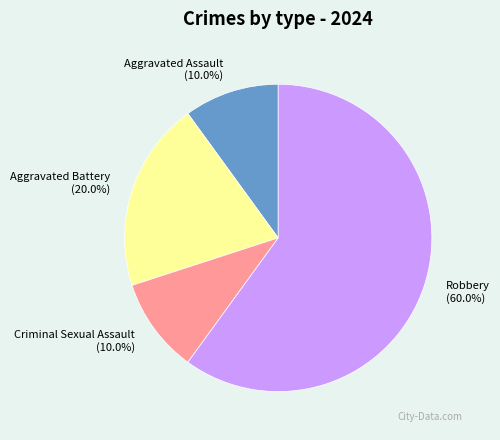

How many slices are in this pie chart?

4